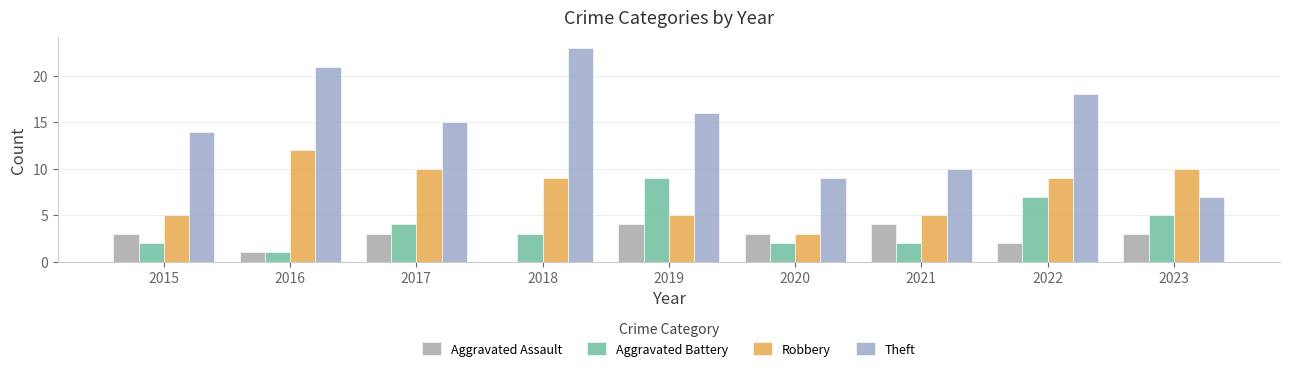

At which label is Robbery closest to 7?

2015